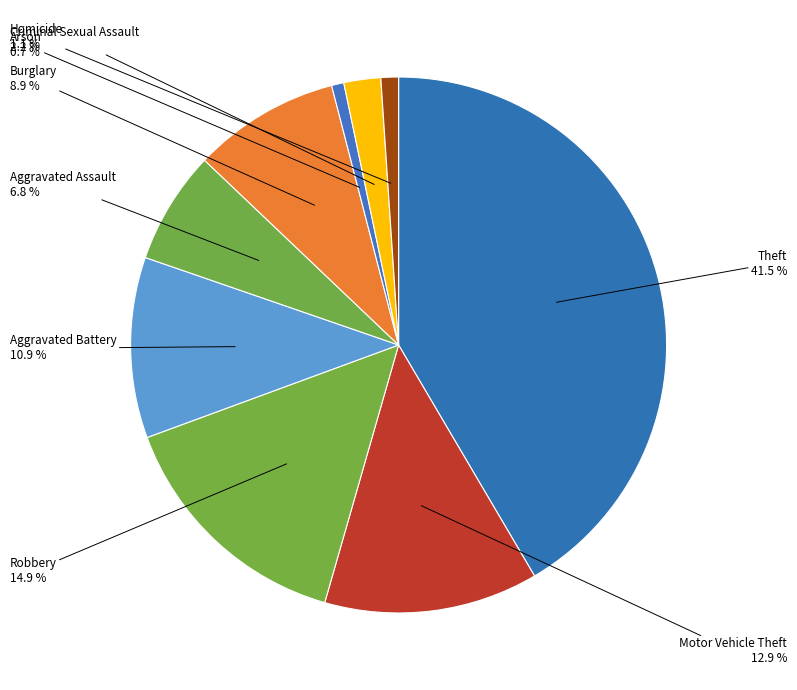

How many slices are in this pie chart?

9